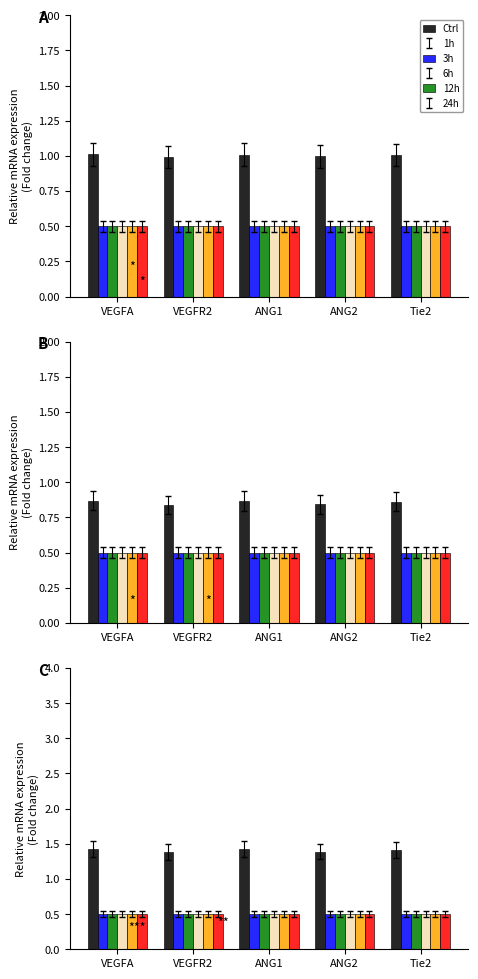

What is the approximate value of 24h at VEGFA?

0.5